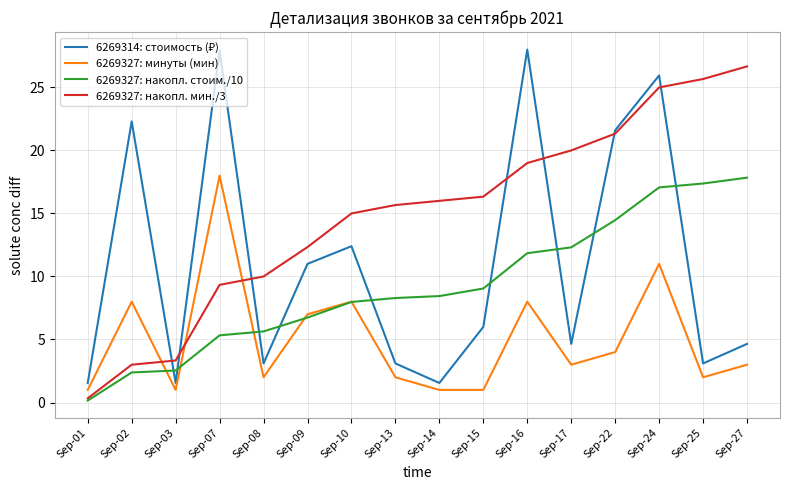

At which category is the sum across all series the highest?

Sep-24